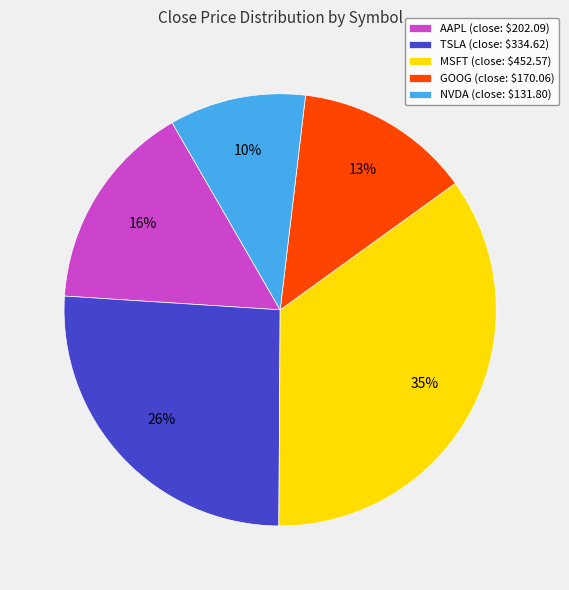

To the nearest percent, what is the combined percentage of TSLA and MSFT?

61%